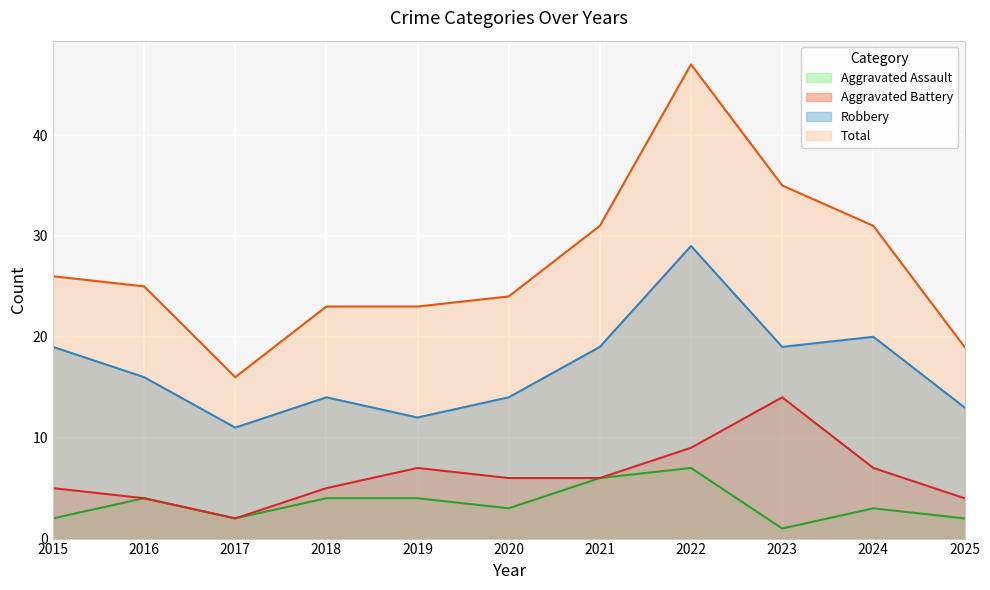

Which category has the lowest value across all series?

2023